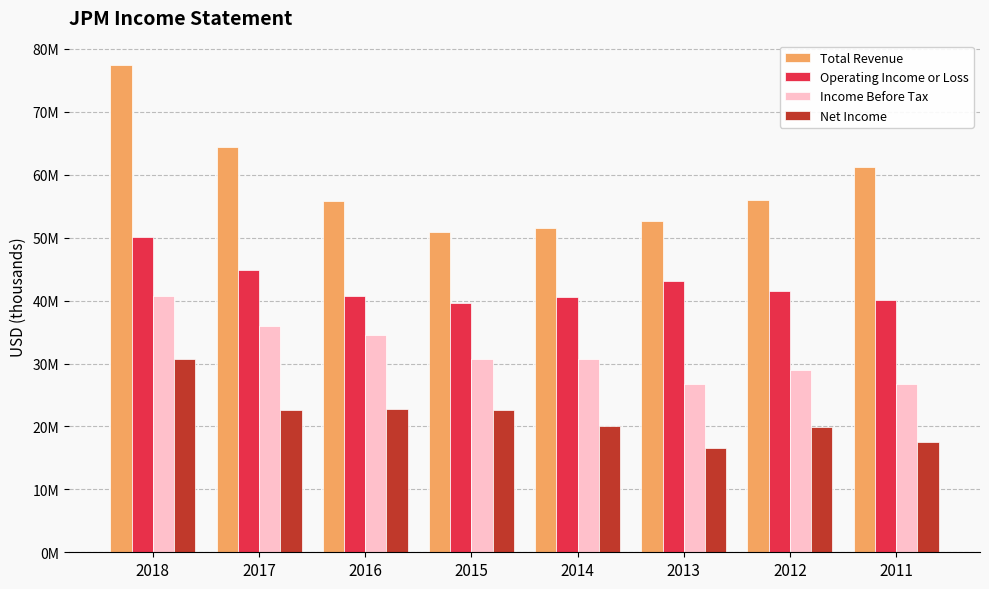

Reading left to right, transcribe all the data shown in this chart.

Total Revenue: 2018=77442000	2017=64372000	2016=55901000	2015=50973000	2014=51531000	2013=52669000	2012=55953000	2011=61293000
Operating Income or Loss: 2018=50188000	2017=44807000	2016=40722000	2015=39683000	2014=40495000	2013=43094000	2012=41525000	2011=40115000
Income Before Tax: 2018=40764000	2017=35900000	2016=34536000	2015=30702000	2014=30699000	2013=26675000	2012=28917000	2011=26749000
Net Income: 2018=30709000	2017=22567000	2016=22834000	2015=22651000	2014=20077000	2013=16557000	2012=19877000	2011=17568000